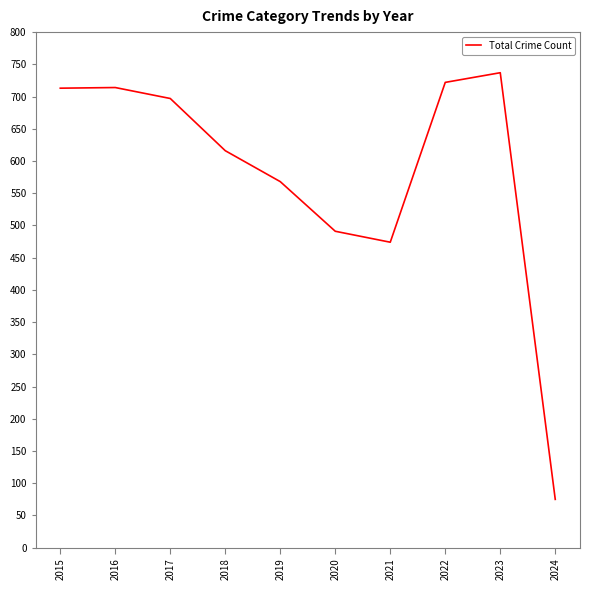

How many series are shown in this chart?

1